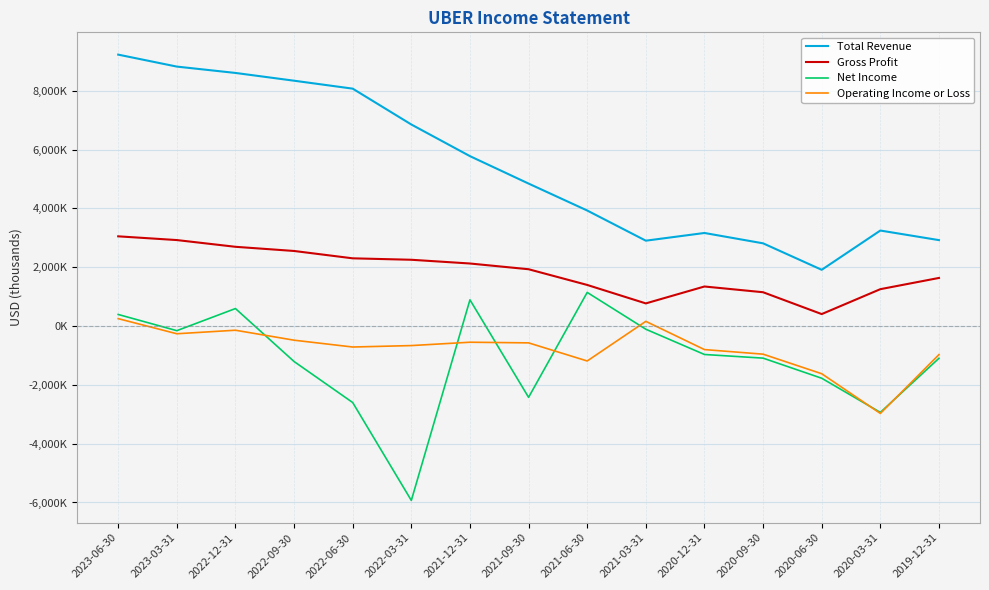

Does the chart display data point markers on the line(s)?

No